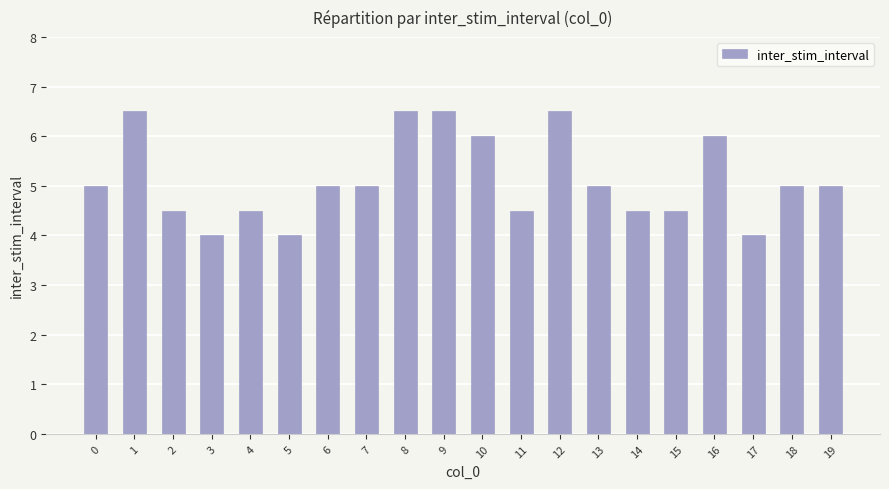

The chart shows a value of 5.0 at 6. True or false?

True